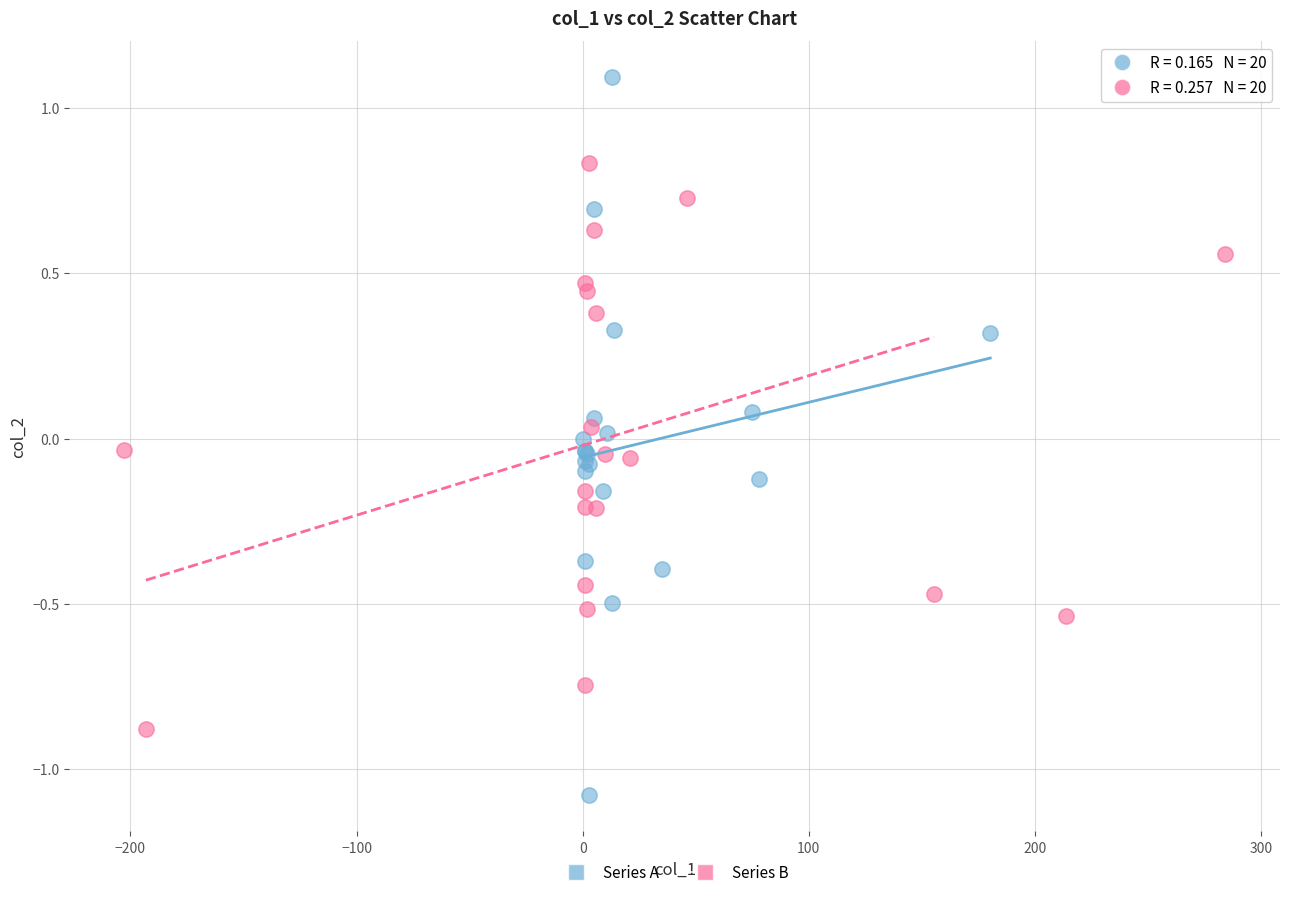

Which series has the widest spread of Y values?

Series A